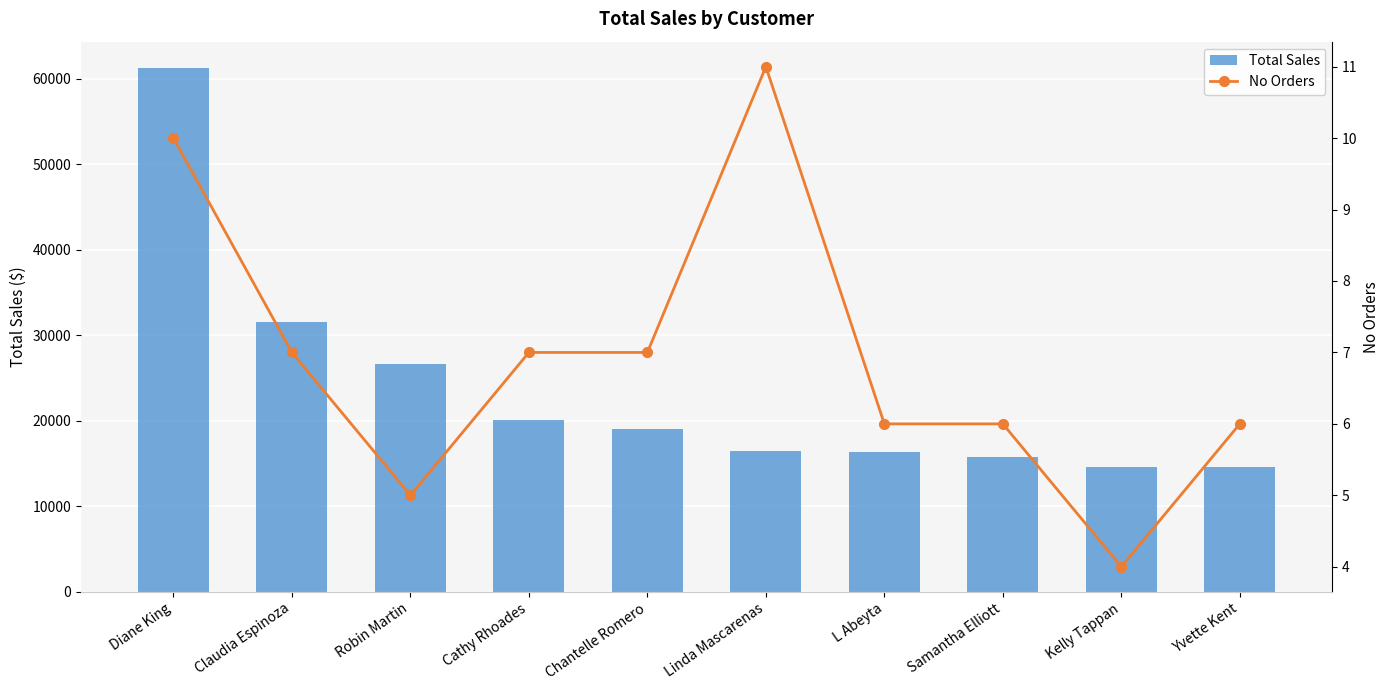

What position from the left is Samantha Elliott?

8